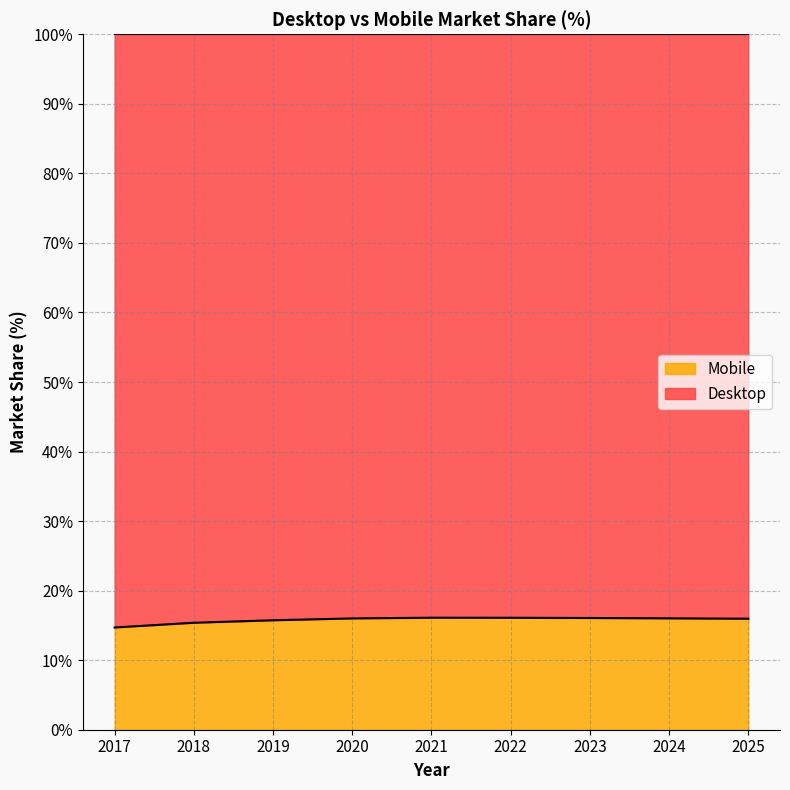

Does the chart display data point markers on the line(s)?

No